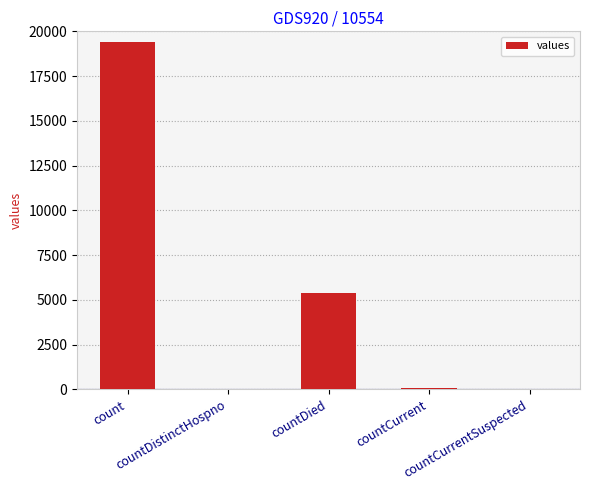

What is the maximum value shown in the chart?

19420